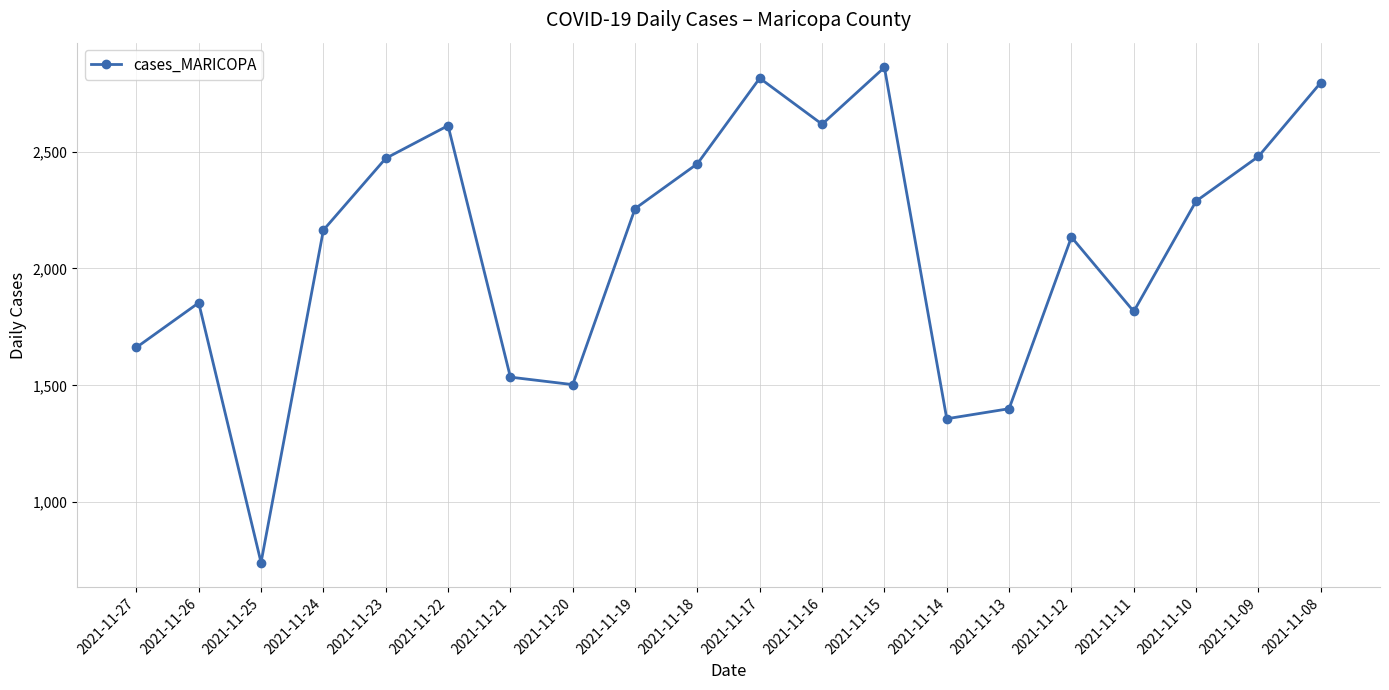

The chart shows a value of 2490 at 2021-11-13. True or false?

False